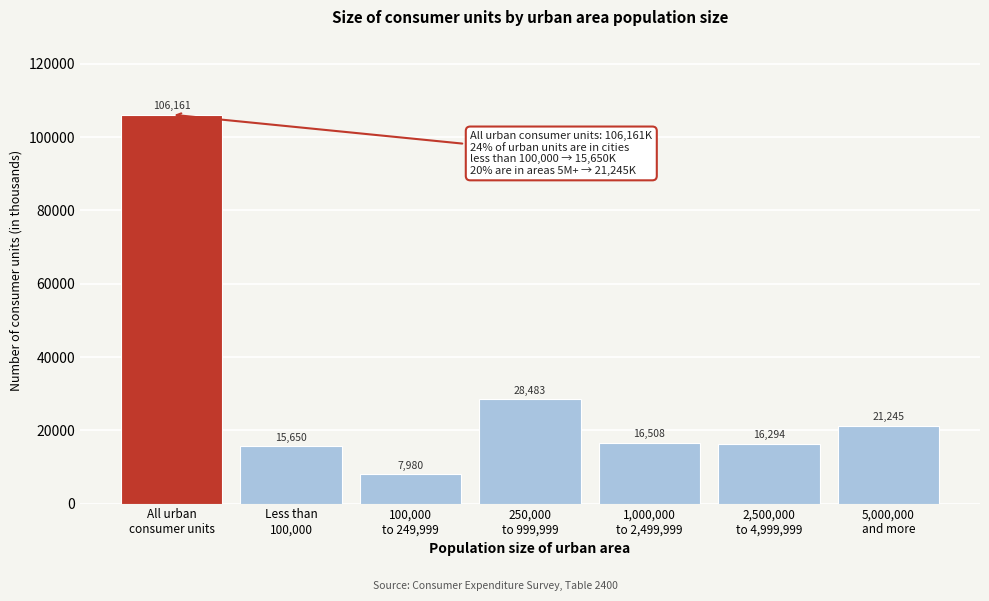

Reading left to right, what are all the values shown in this chart?

106161	15650	7980	28483	16508	16294	21245